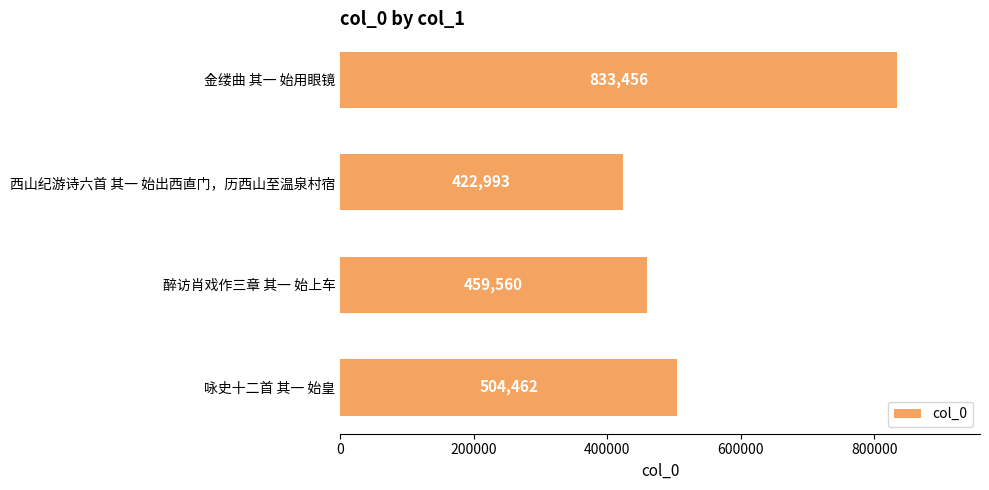

How many series are shown in this chart?

1